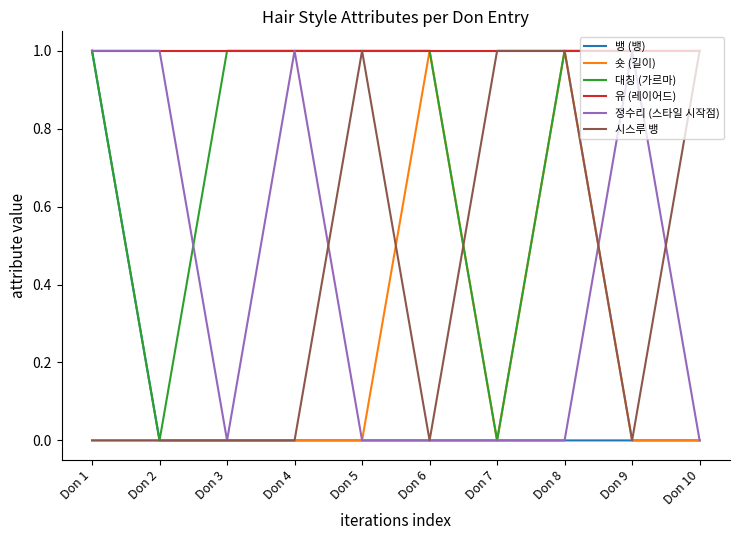

True or false: 대칭 (가르마) has a value of 1 at Don 3.

True